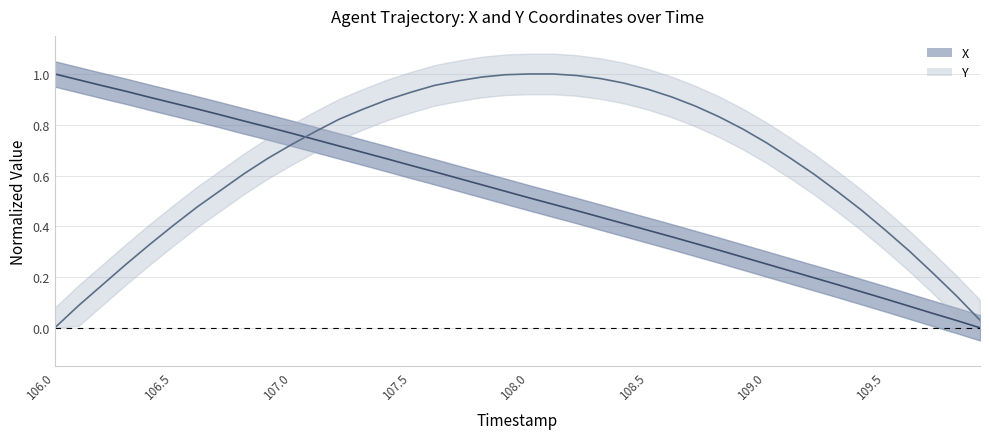

Read the Y value at 109.3.

0.5